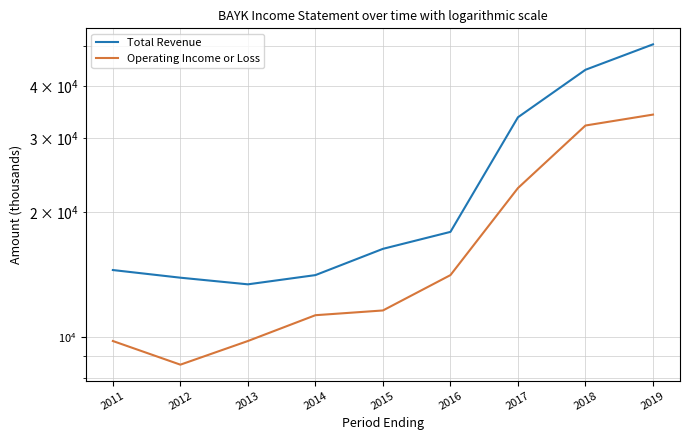

What value does the Total Revenue series have at 2014, to the nearest 10?

14100